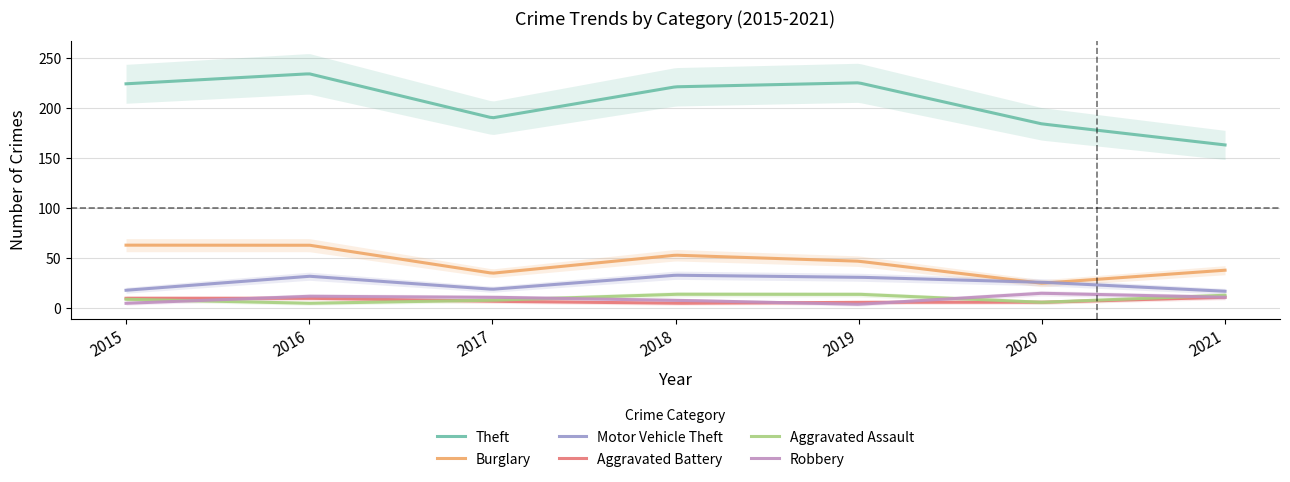

The value of Aggravated Battery at 2018 is 8. True or false?

False